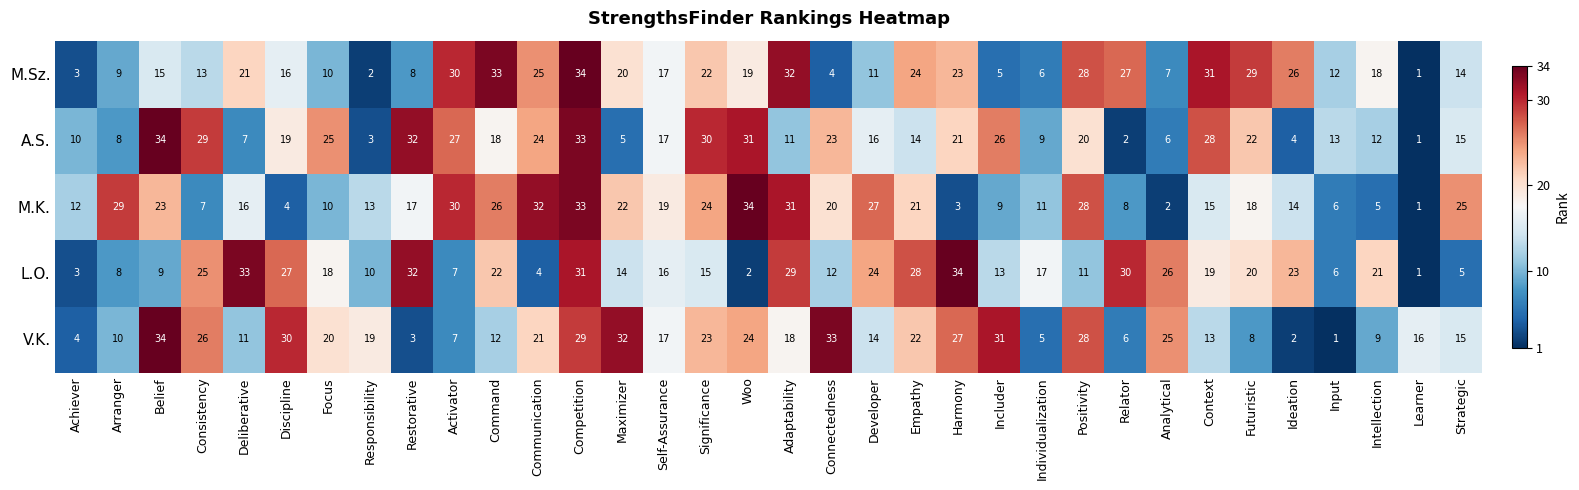

Between Achiever and Adaptability, which series saw the biggest shift?

M.Sz.